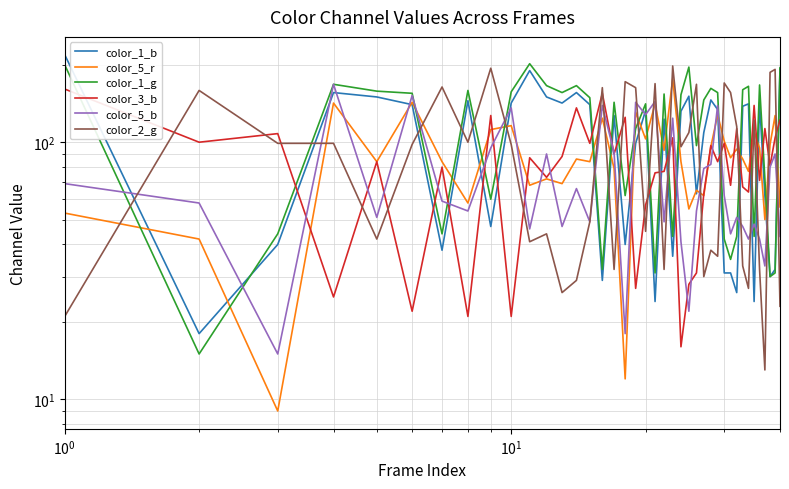

How many categories are shown in the chart?

40